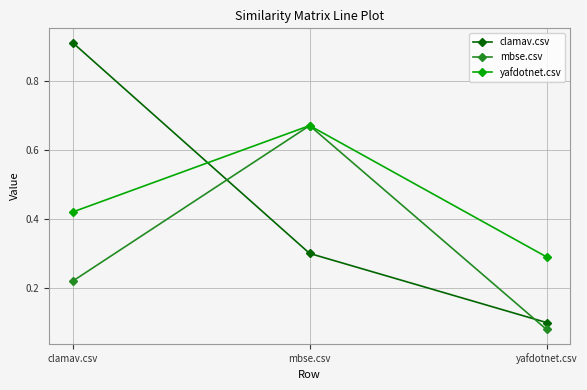

How many distinct data groups are displayed?

3